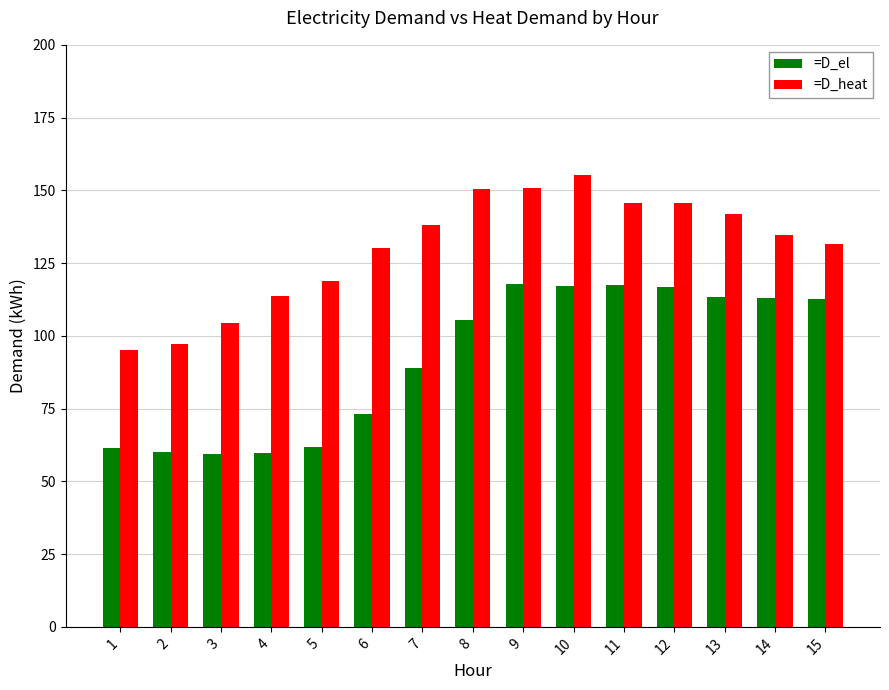

What is the highest value of the =D_el series?

117.8